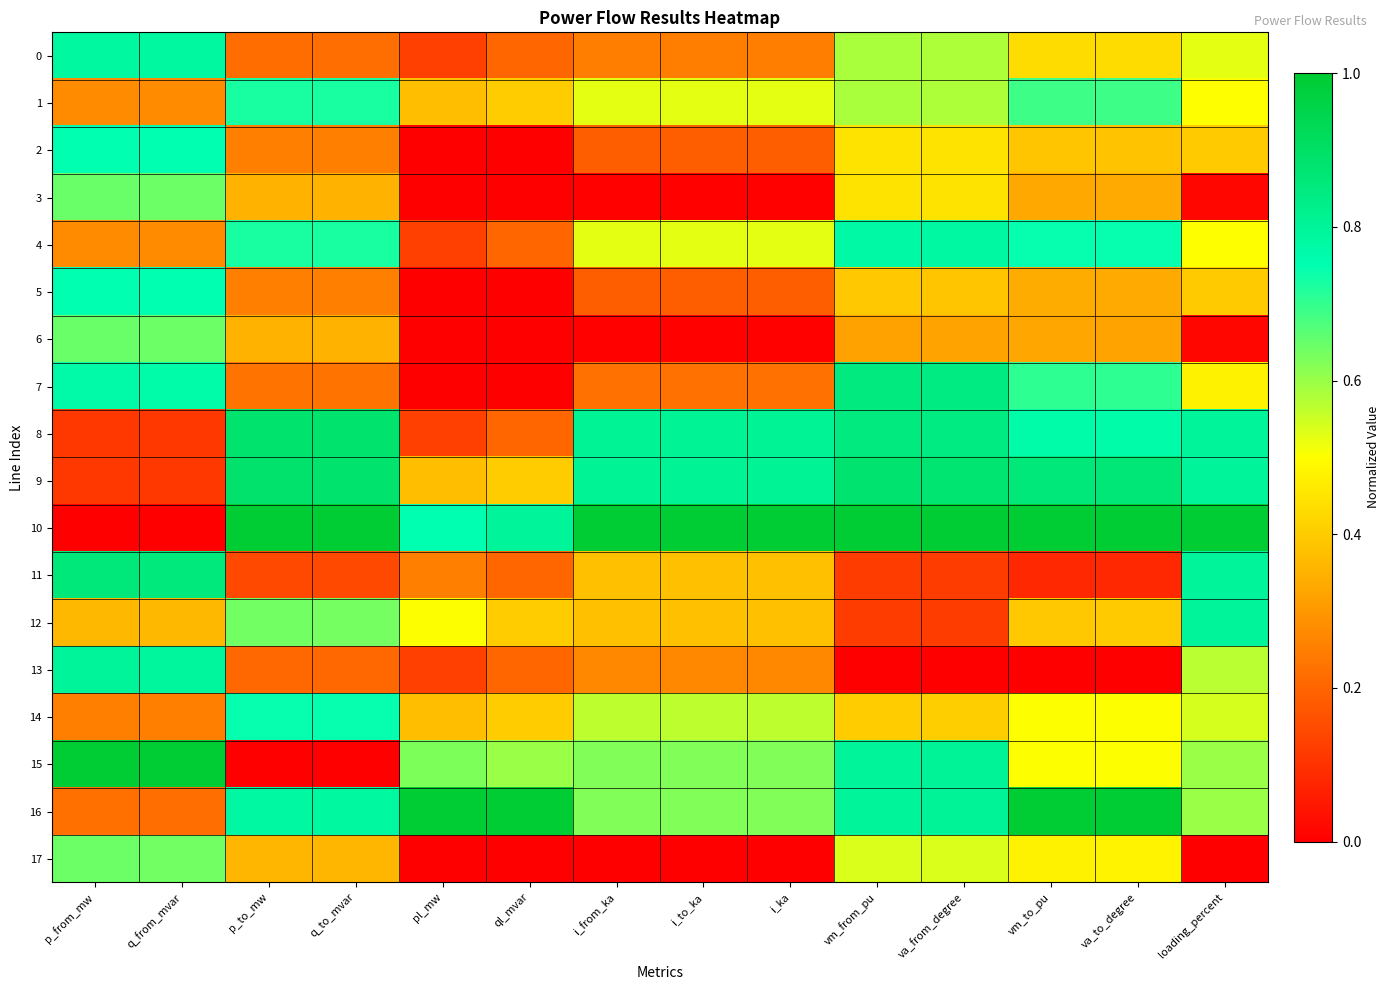

Which series has the largest range (max minus min)?

10